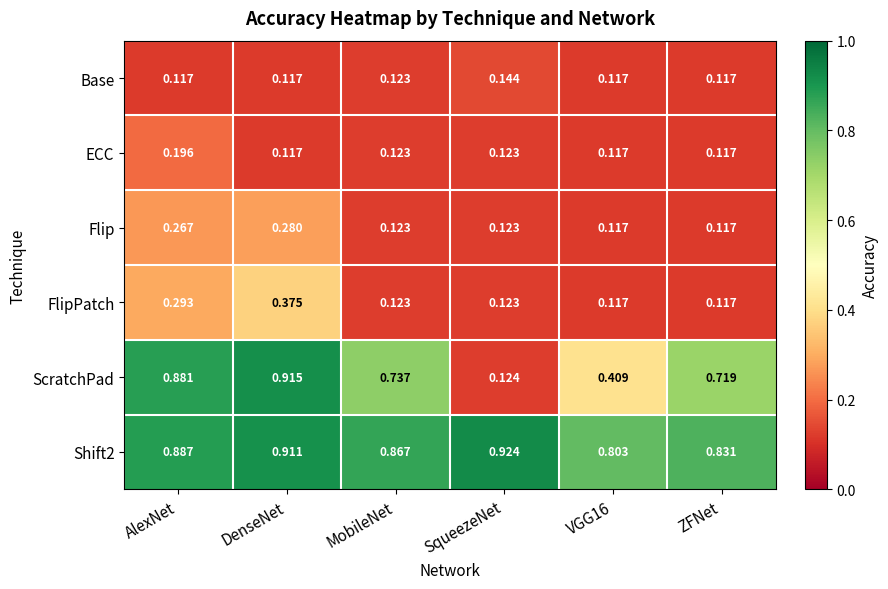

Is the value of Shift2 at ZFNet greater than the value of Base at VGG16?

Yes